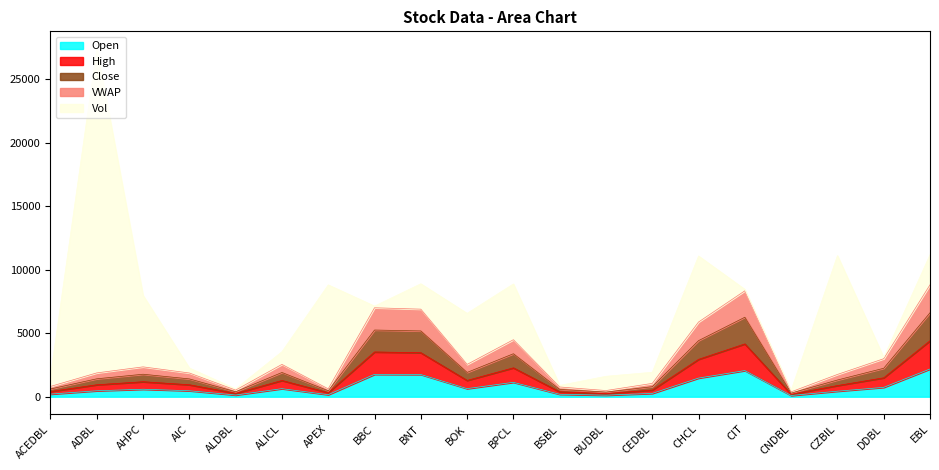

At which category is the sum across all series the highest?

ADBL